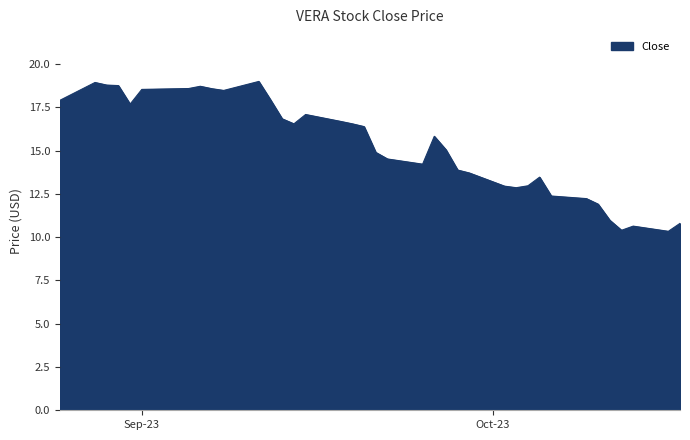

What is the smallest value displayed?

10.3